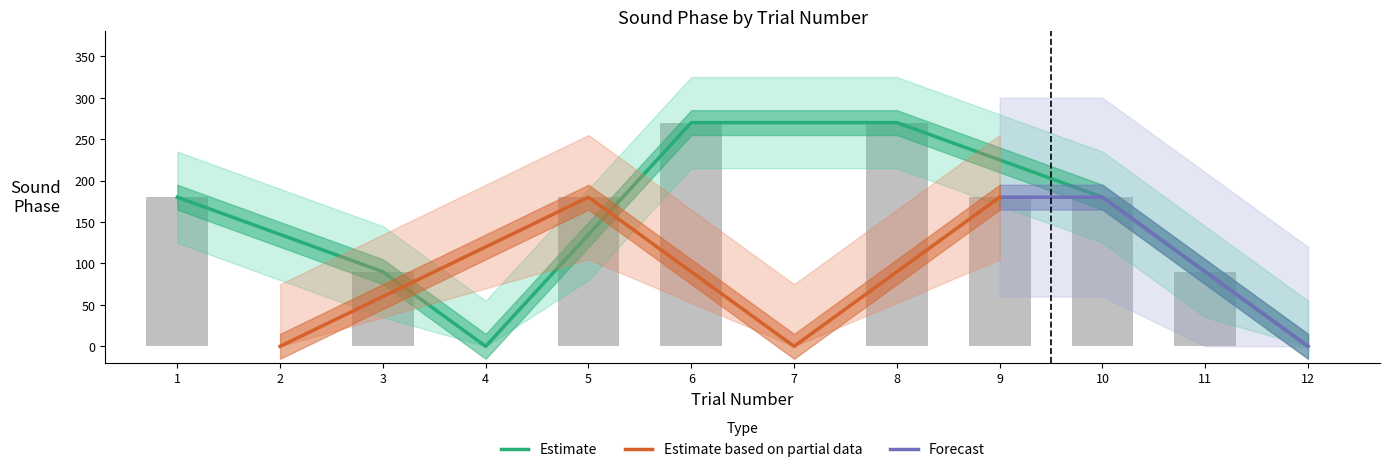

How many values are below 180?

2